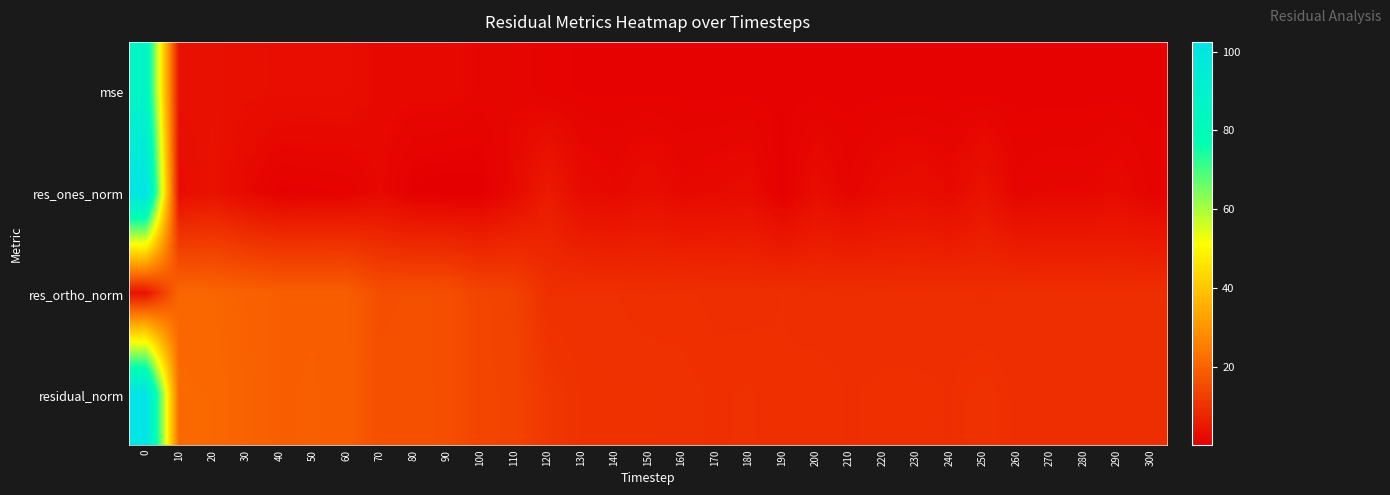

Which has a higher value, 140 or 130?

130